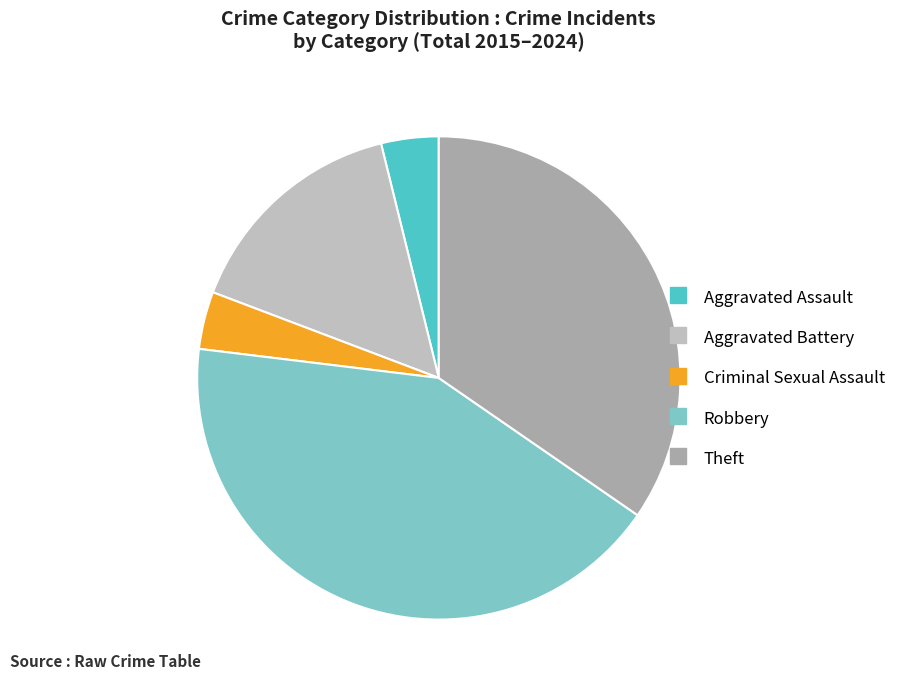

How many slices are in this pie chart?

5